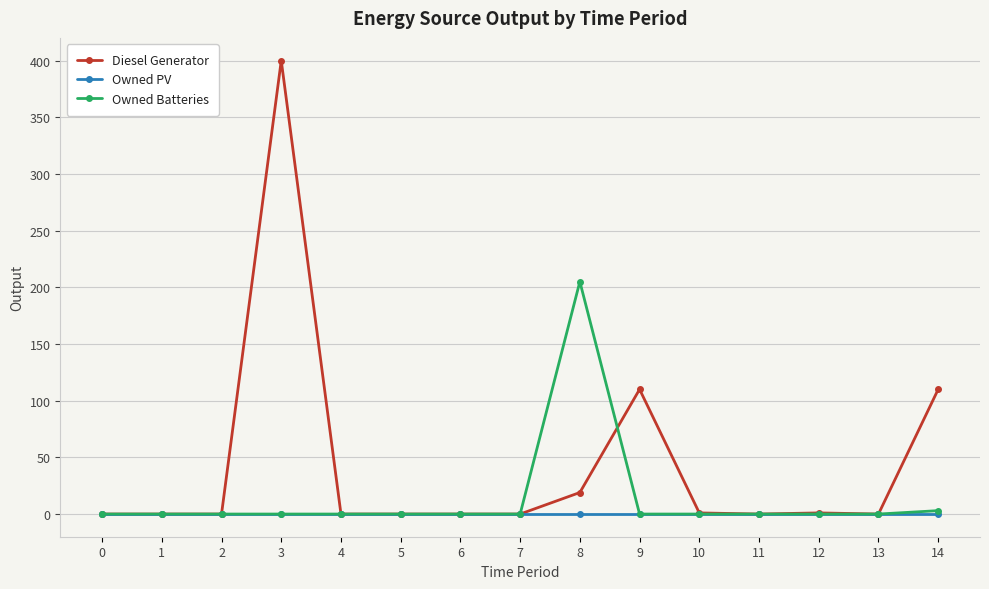

At which category is the sum across all series the highest?

3